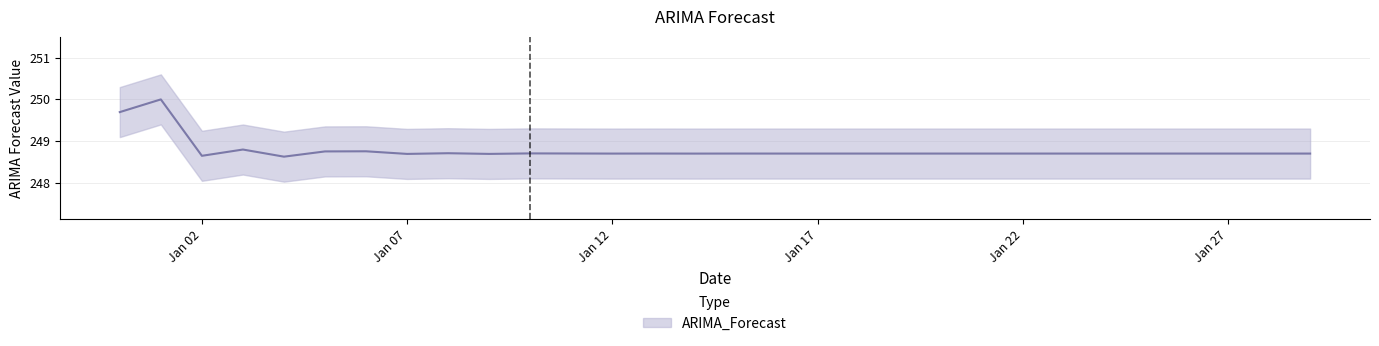

What is the ratio of the value at 2023-01-26 to the value at 2023-01-17?

1.0